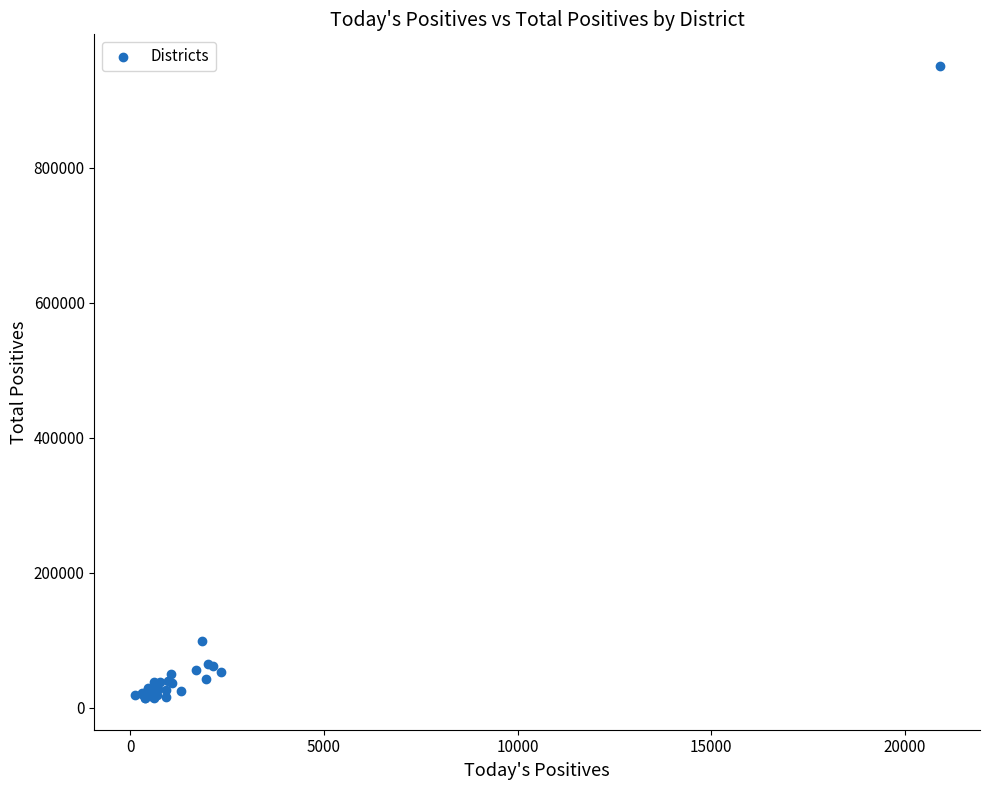

What Y value in the scatter plot is closest to 482703?

98747